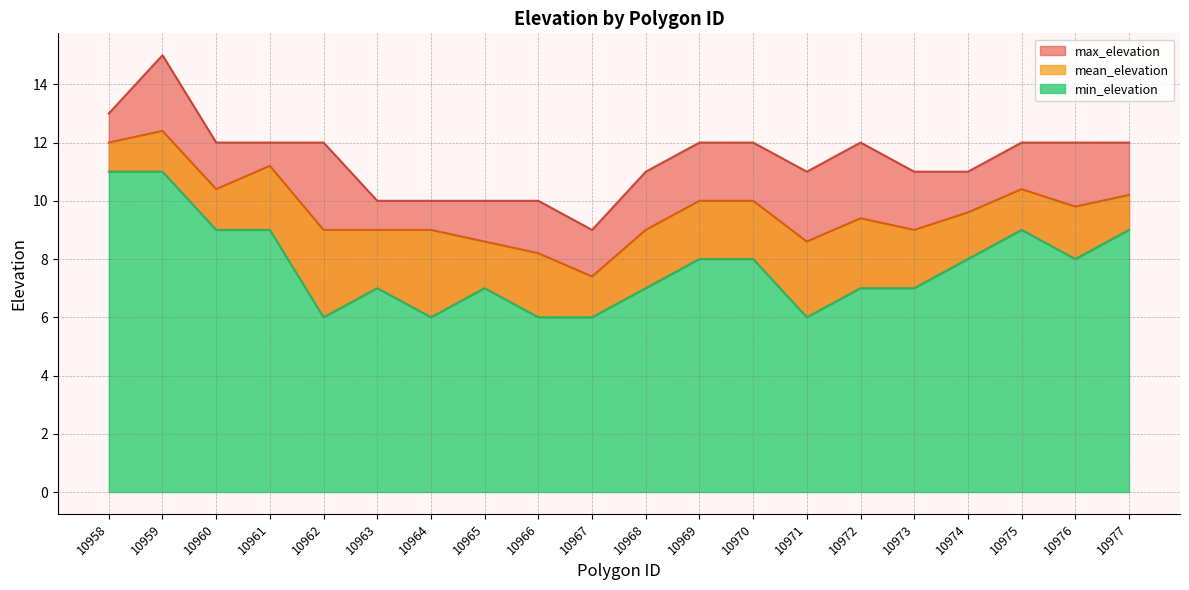

Reading left to right, what are all the values shown in this chart?

mean_elevation: 10958=12.0	10959=12.4	10960=10.4	10961=11.2	10962=9.0	10963=9.0	10964=9.0	10965=8.6	10966=8.2	10967=7.4	10968=9.0	10969=10.0	10970=10.0	10971=8.6	10972=9.4	10973=9.0	10974=9.6	10975=10.4	10976=9.8	10977=10.2
min_elevation: 10958=11.0	10959=11.0	10960=9.0	10961=9.0	10962=6.0	10963=7.0	10964=6.0	10965=7.0	10966=6.0	10967=6.0	10968=7.0	10969=8.0	10970=8.0	10971=6.0	10972=7.0	10973=7.0	10974=8.0	10975=9.0	10976=8.0	10977=9.0
max_elevation: 10958=13.0	10959=15.0	10960=12.0	10961=12.0	10962=12.0	10963=10.0	10964=10.0	10965=10.0	10966=10.0	10967=9.0	10968=11.0	10969=12.0	10970=12.0	10971=11.0	10972=12.0	10973=11.0	10974=11.0	10975=12.0	10976=12.0	10977=12.0